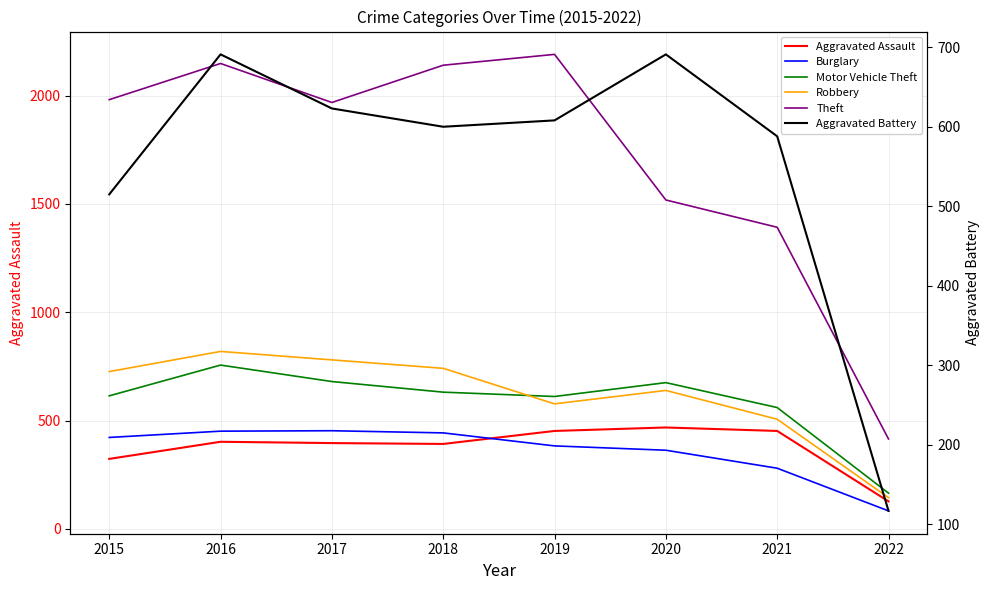

What is the difference between the second highest and minimum values in the Aggravated Battery series?

574